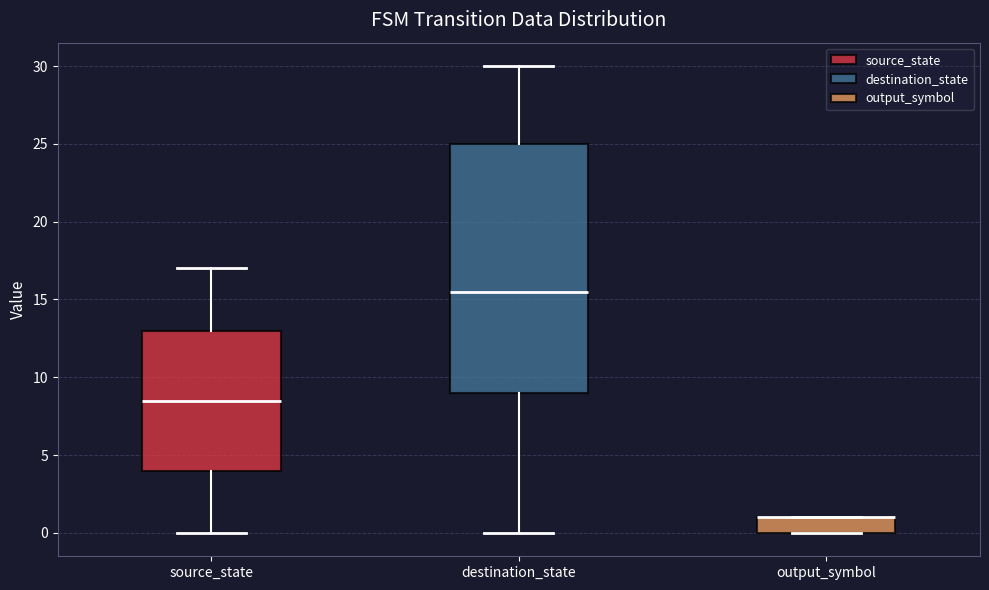

Comparing the boxes themselves (not the whiskers), which one is the tallest?

destination_state